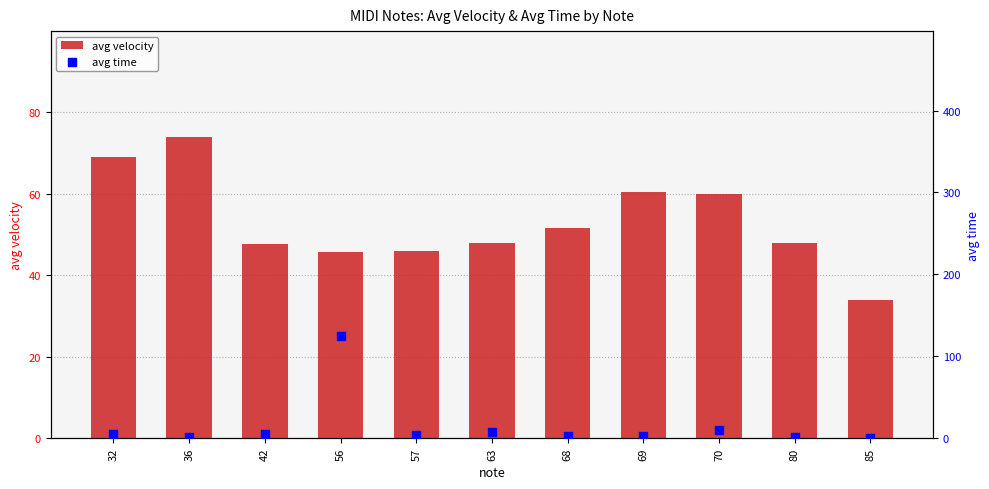

Which series contains the highest Y value?

avg time